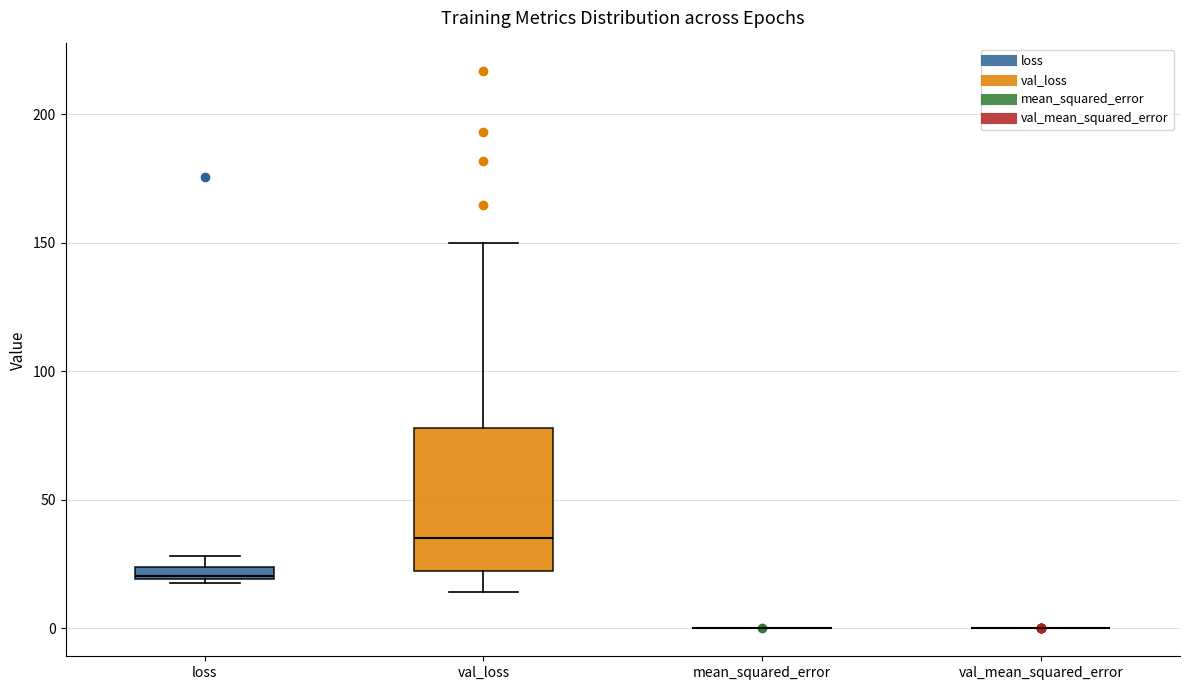

Which box is the tallest, from its lower edge to its upper edge?

val_loss